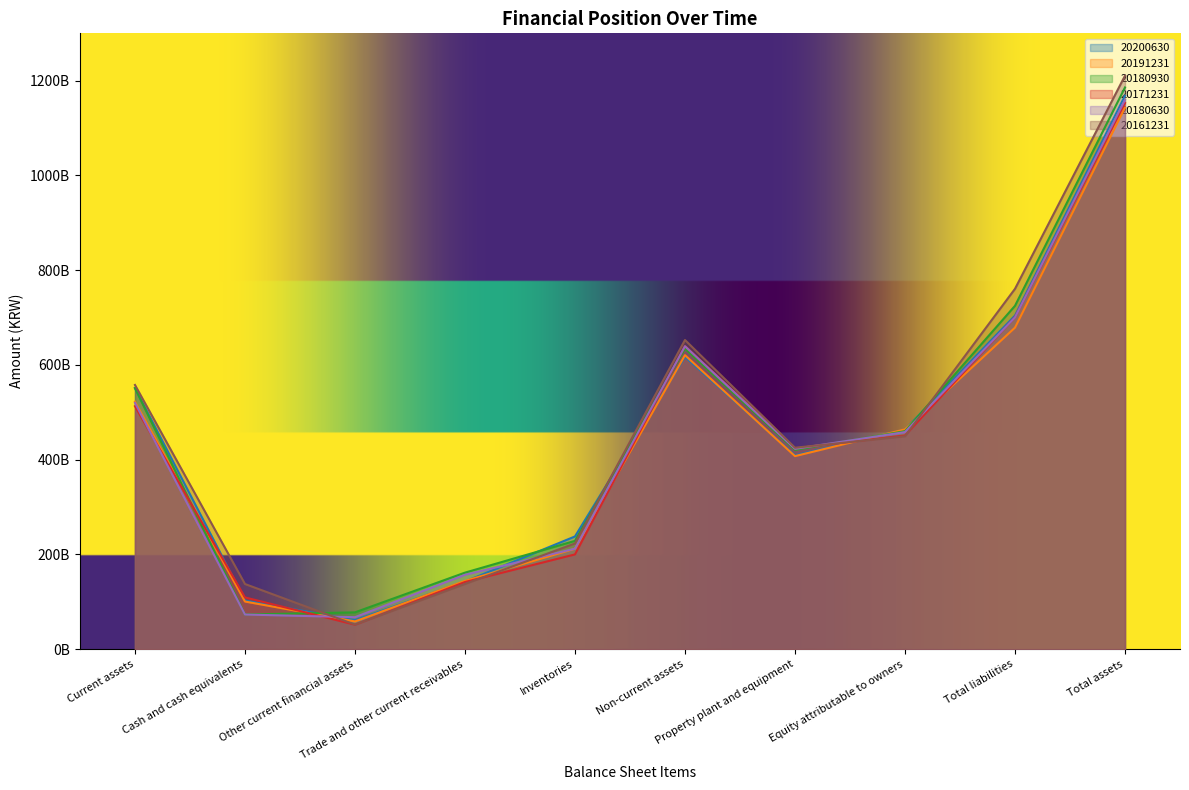

What is the difference between the highest and lowest values at Equity attributable to owners?

14633227000